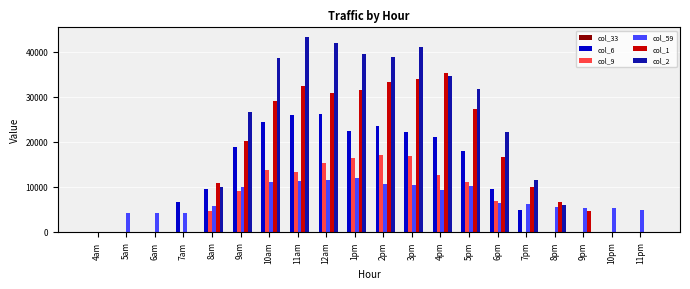

Which series has the largest total across all categories?

col_2